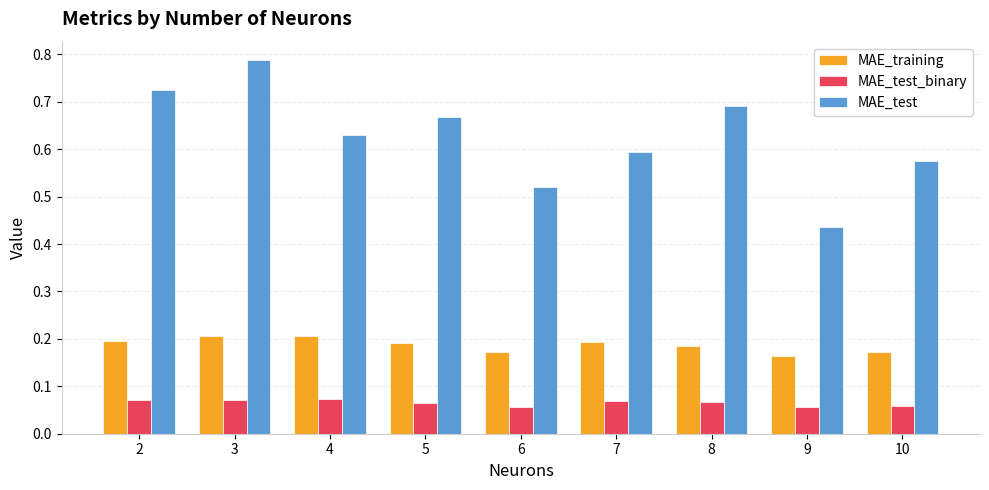

At which category is the sum across all series the highest?

3